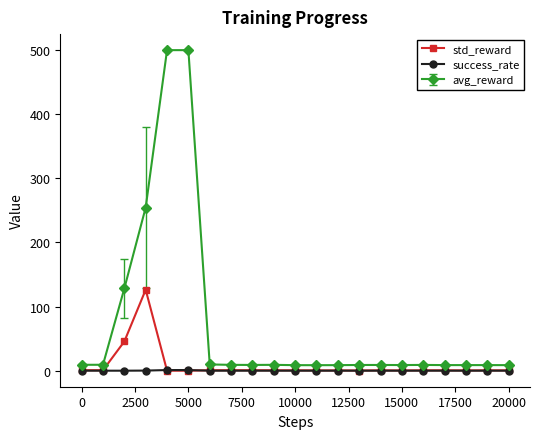

What is the maximum value for avg_reward?

500.0